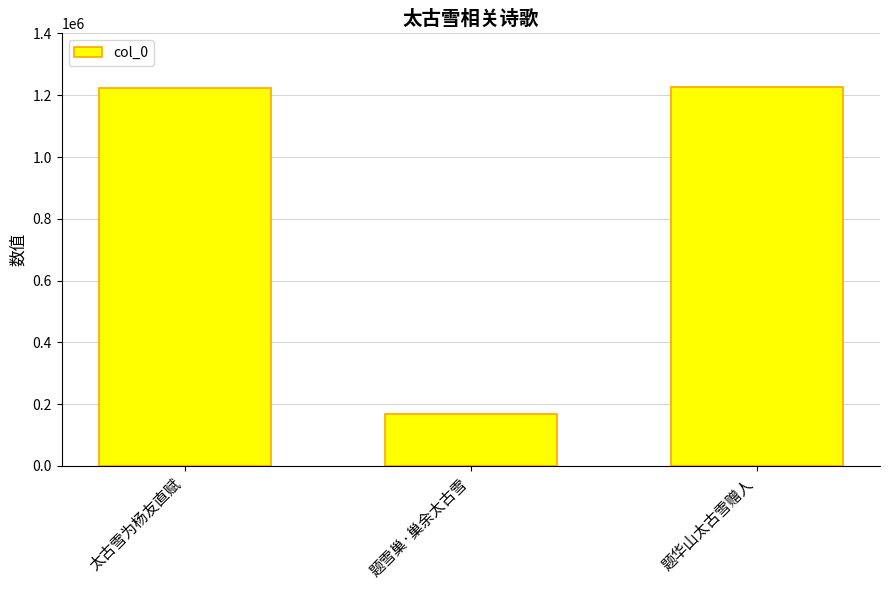

What is the difference between the maximum and minimum values?

1057842